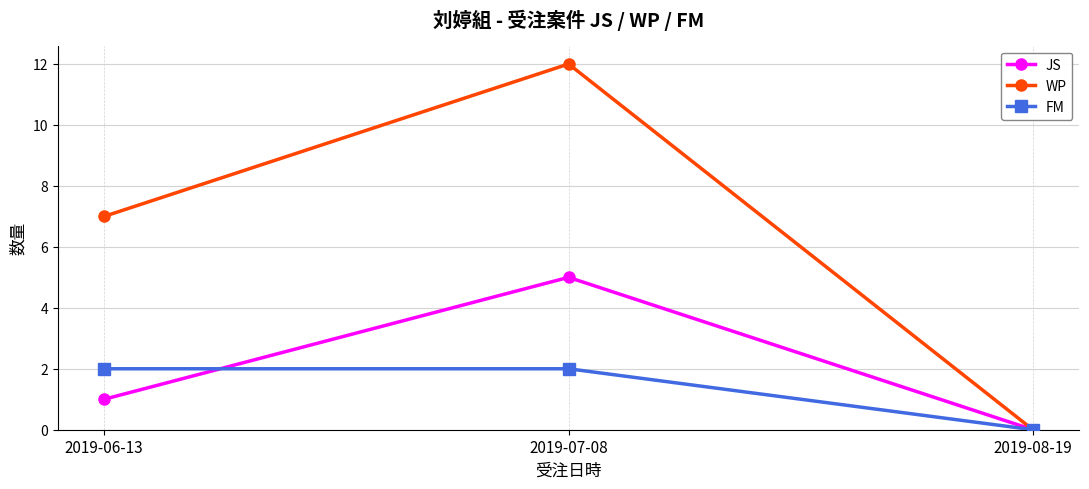

Reading left to right, what are all the values shown in this chart?

JS: 2019-06-13=1	2019-07-08=5	2019-08-19=0
WP: 2019-06-13=7	2019-07-08=12	2019-08-19=0
FM: 2019-06-13=2	2019-07-08=2	2019-08-19=0